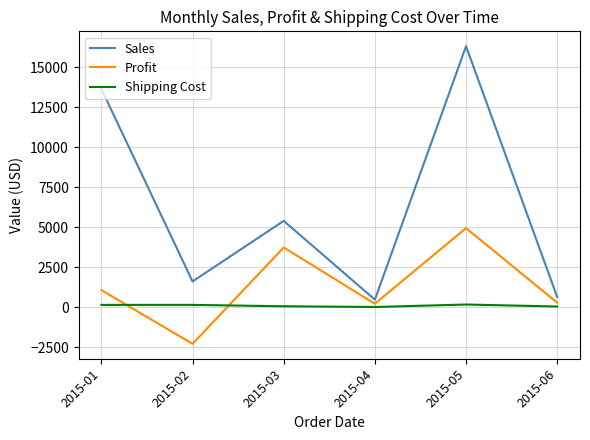

How many lines are shown in the chart?

3